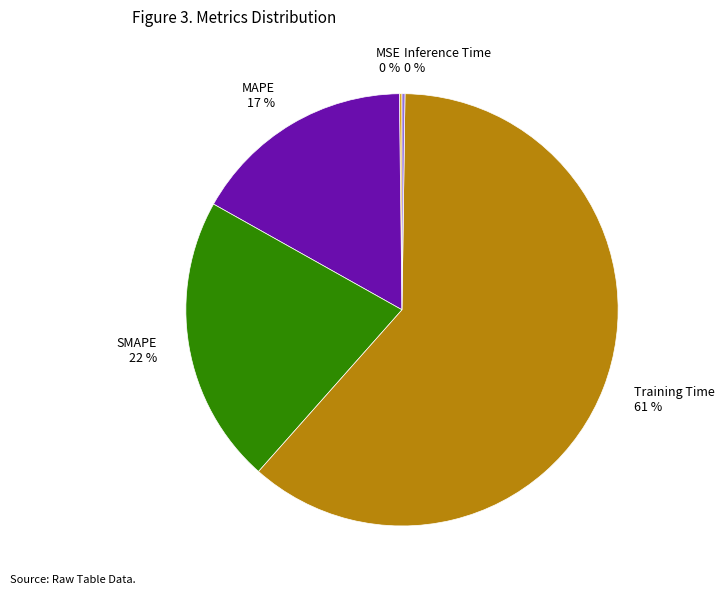

Is there a majority slice in this chart?

Yes